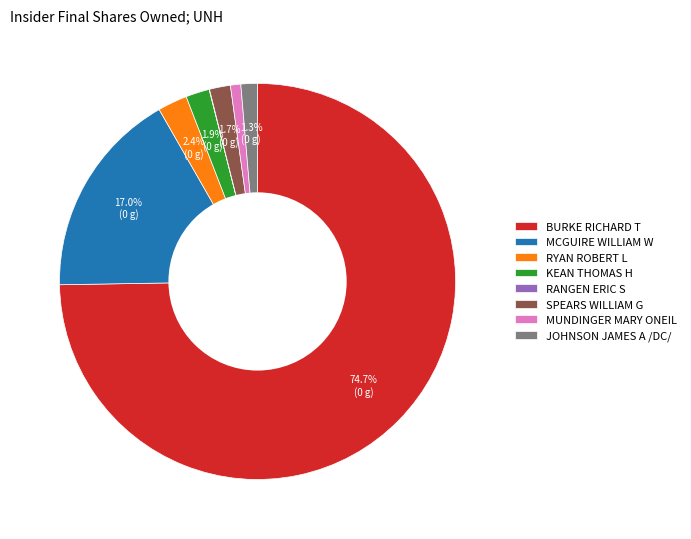

To the nearest percent, what is the combined percentage of MUNDINGER MARY ONEIL and RYAN ROBERT L?

3%